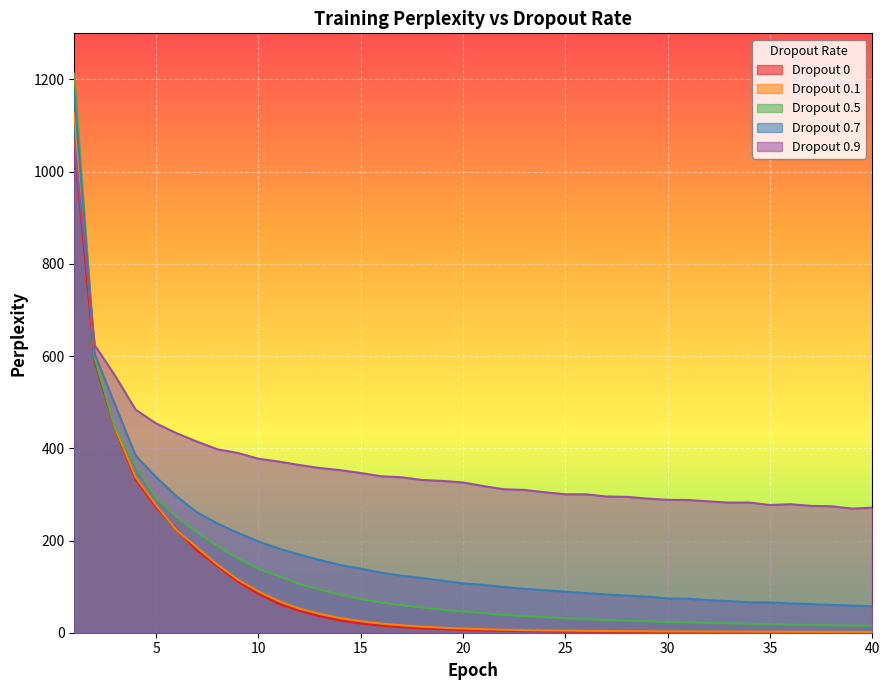

At which category is the sum across all series the highest?

1